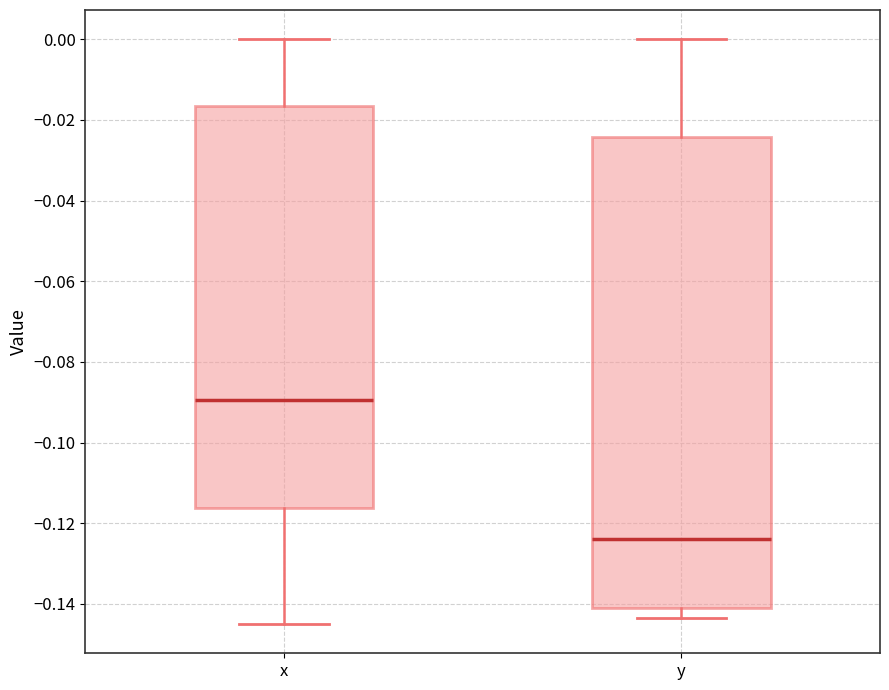

Reading left to right, read every box against the y-axis: the position of its median line, the range the box covers, and the ends of its whiskers. The values are not printed on the chart, so give them approximately, as read against the axis.

x: median -0.090, box -0.116 to -0.016, whiskers -0.144 to 0.000
y: median -0.124, box -0.140 to -0.024, whiskers -0.144 to 0.000